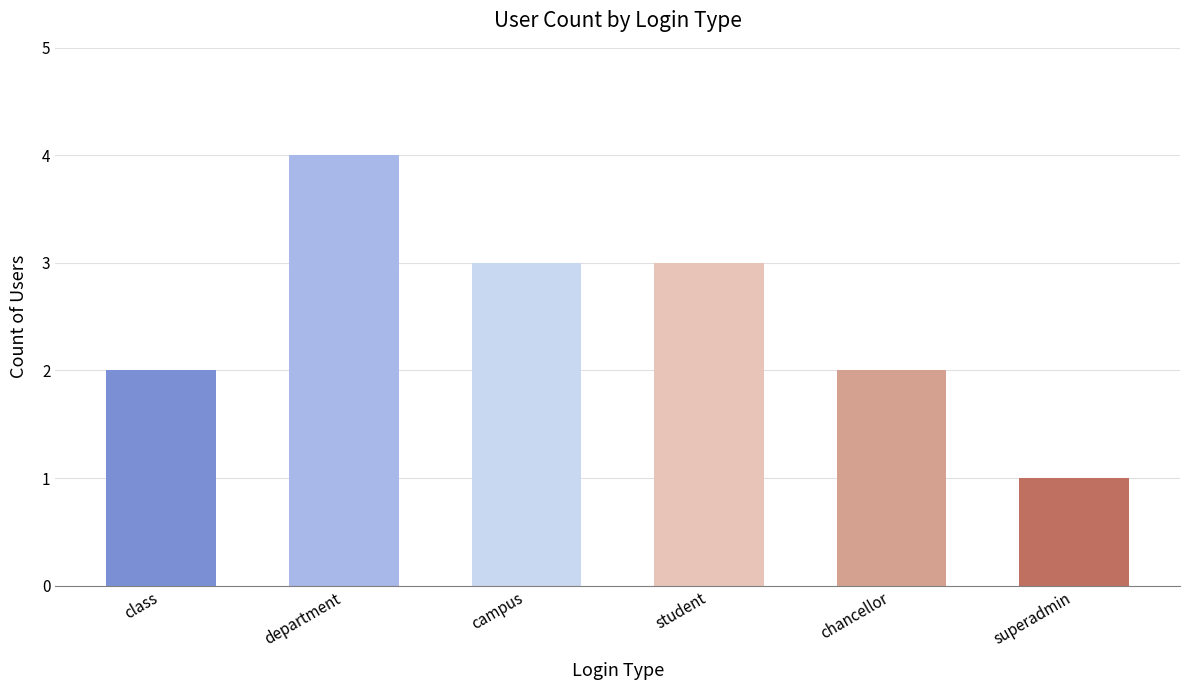

Are the bars horizontal?

No